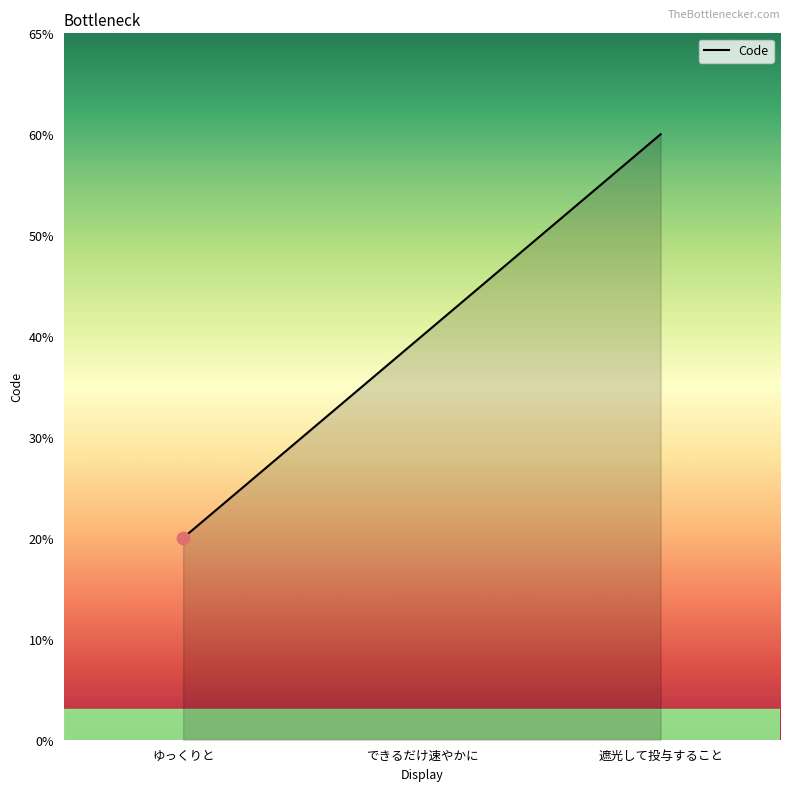

Approximately how many times larger is the value at 遮光して投与すること compared to できるだけ速やかに?

1.5